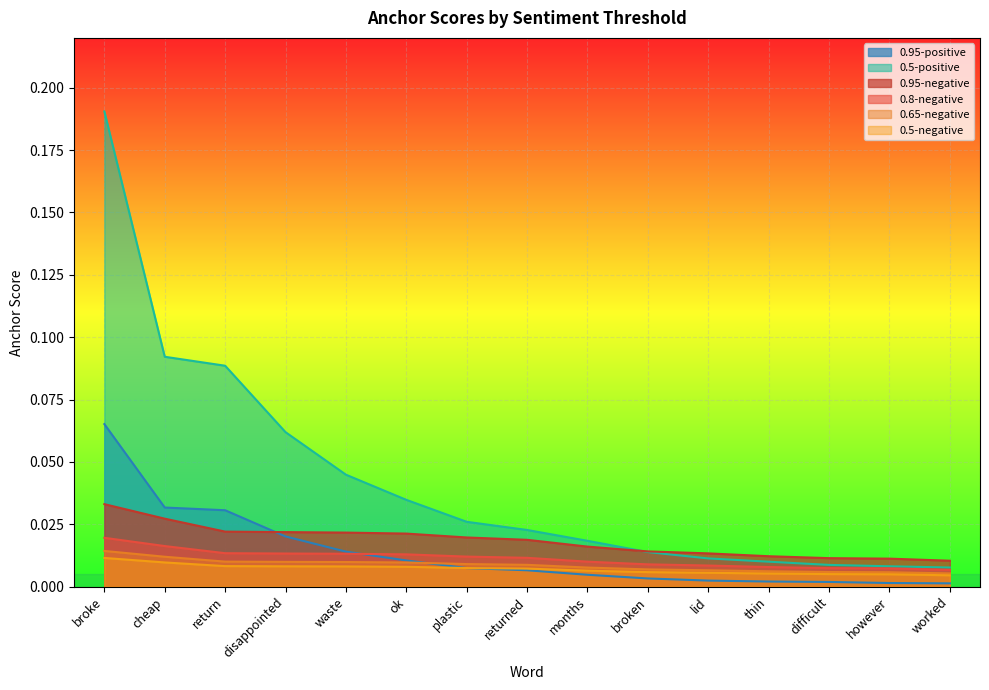

At however, list the series in order from smallest to largest.

0.95-positive, 0.5-negative, 0.65-negative, 0.8-negative, 0.5-positive, 0.95-negative